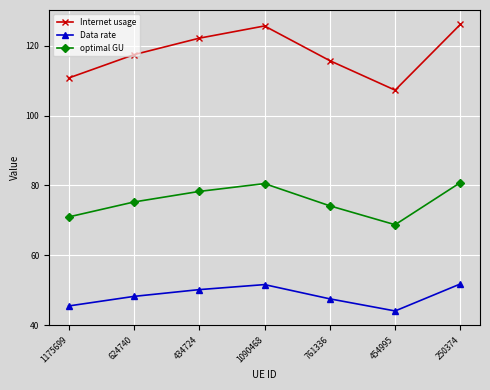

Rank the series by their average value, from lowest to highest.

Data rate, optimal GU, Internet usage